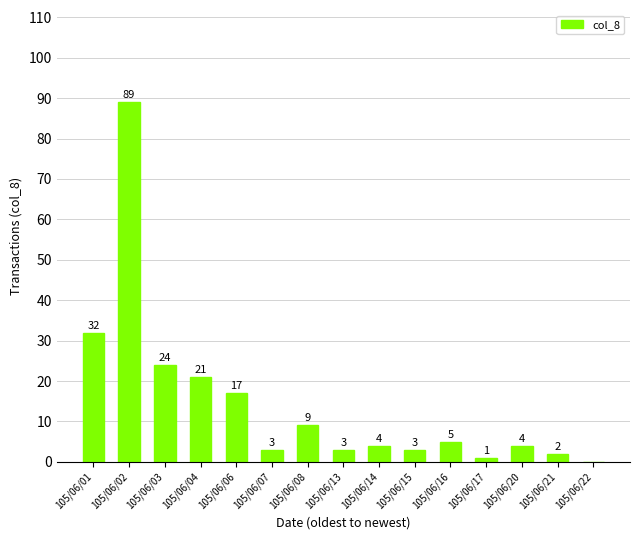

How many data points does each series have?

15